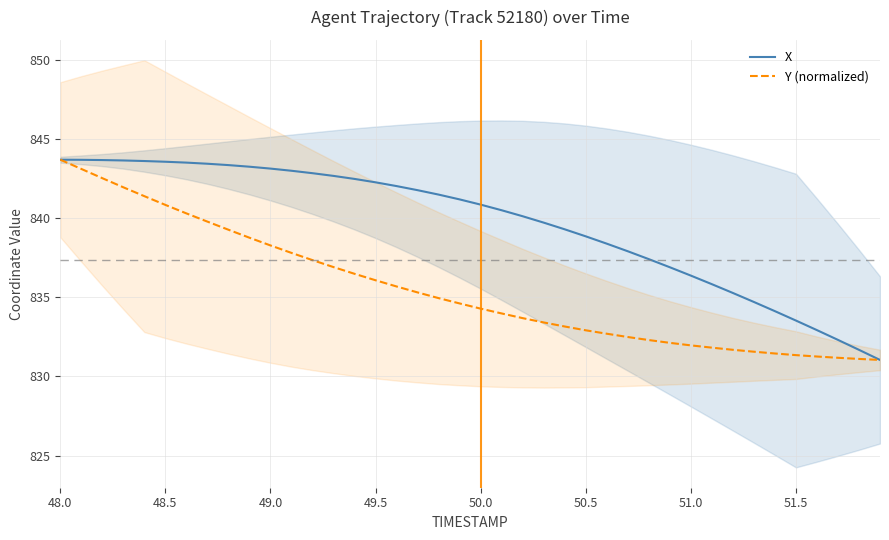

True or false: Y (normalized) has a value of 836.1 at 49.5.

True